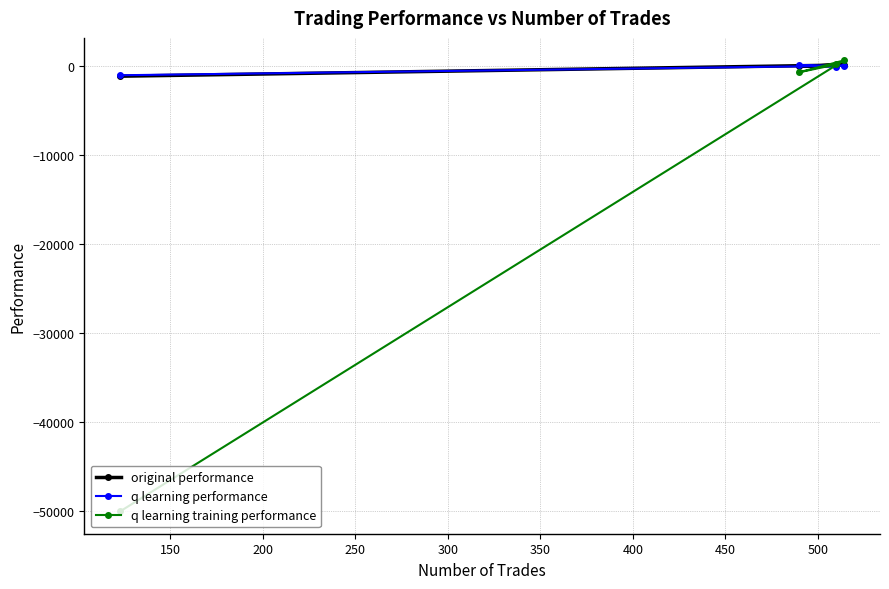

Which series has the largest total across all categories?

original performance